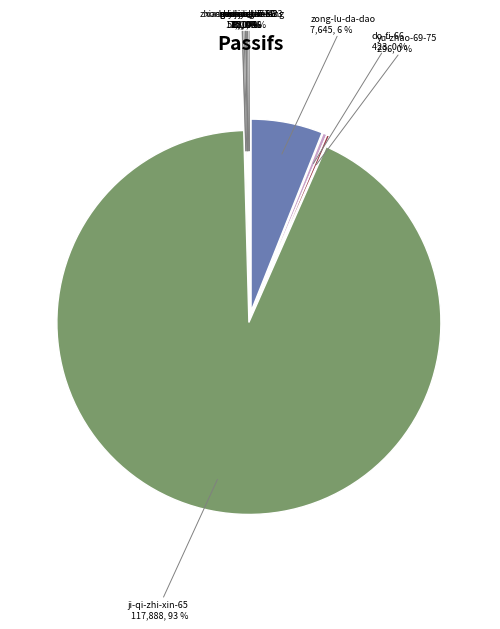

Combined, do do-fi-66 and ji-qi-zhi-xin-65 account for over 50%?

Yes